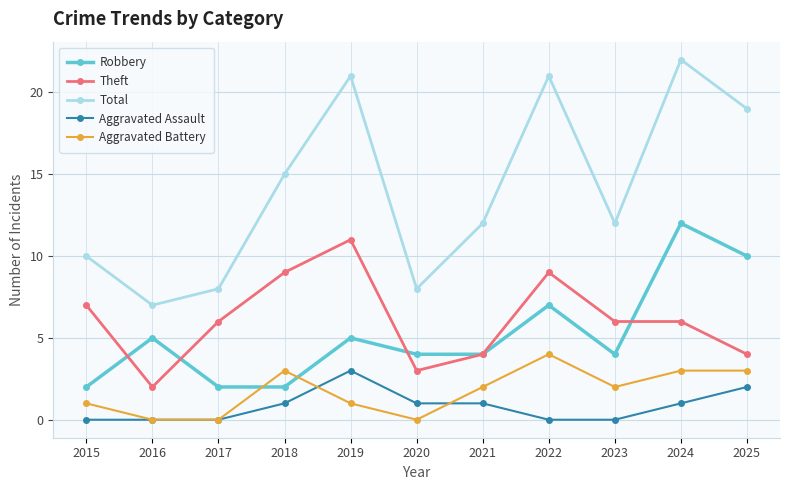

True or false: Theft has more than 0 interior local peaks.

True